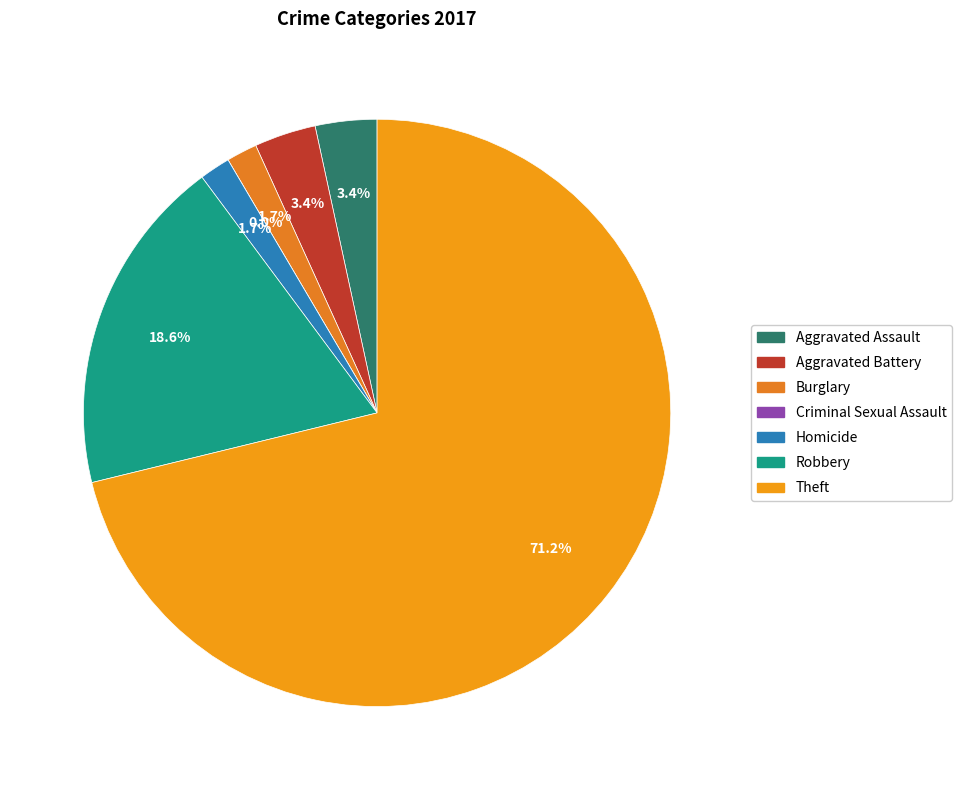

Which slice is the largest?

Theft